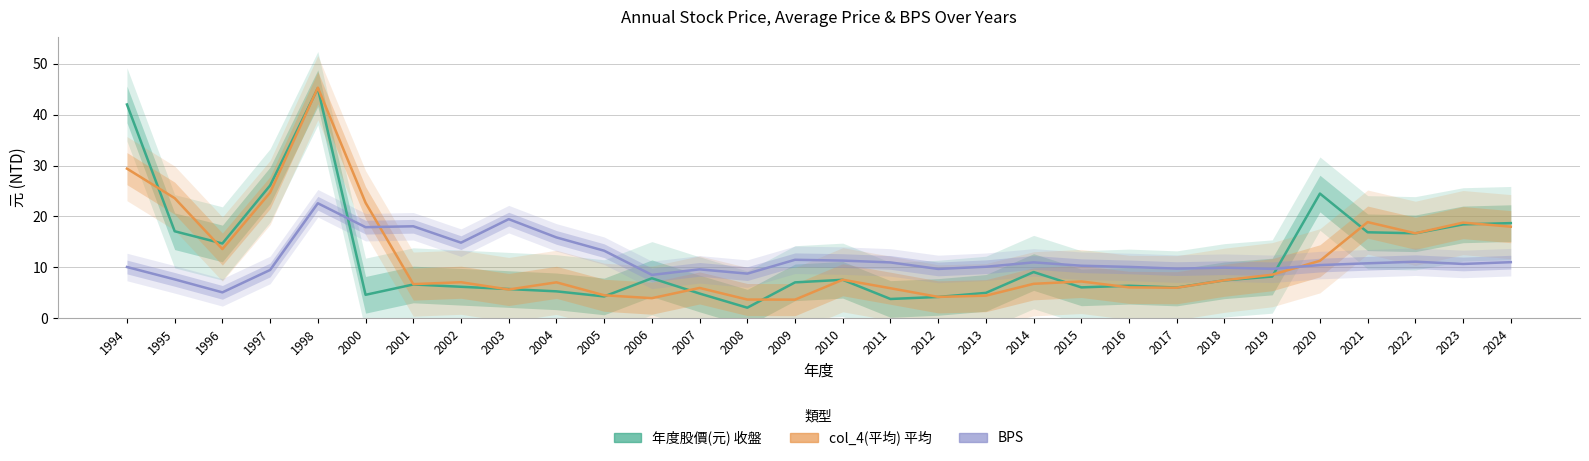

After their last crossing, which series has the higher values: col_4(平均) or 年度股價(元)?

年度股價(元)